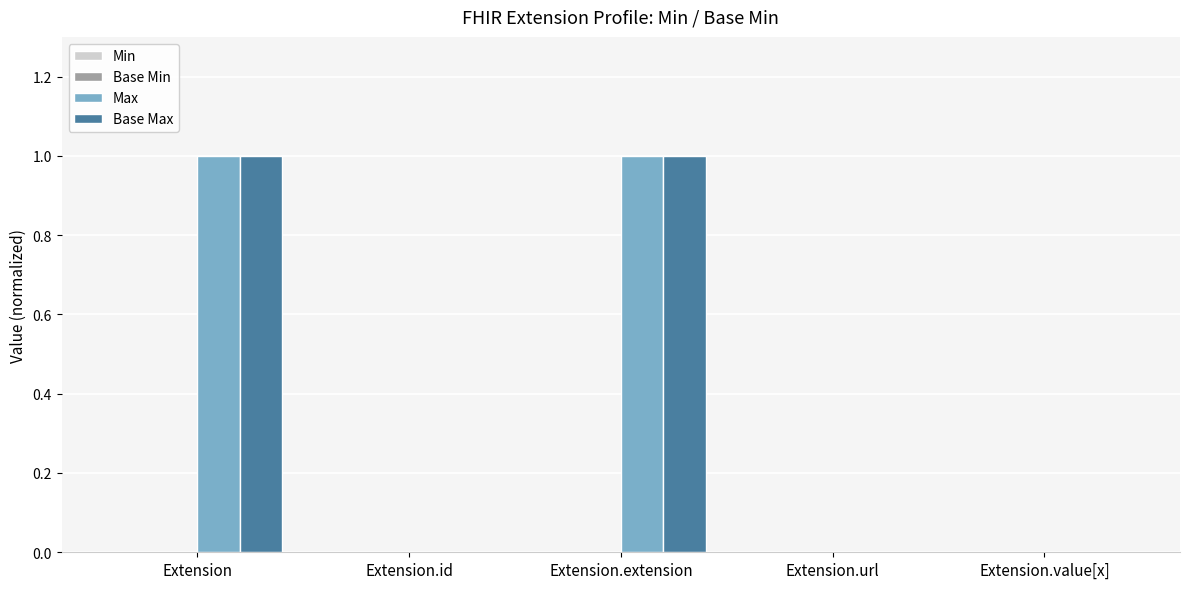

What is the greatest value displayed?

1.0